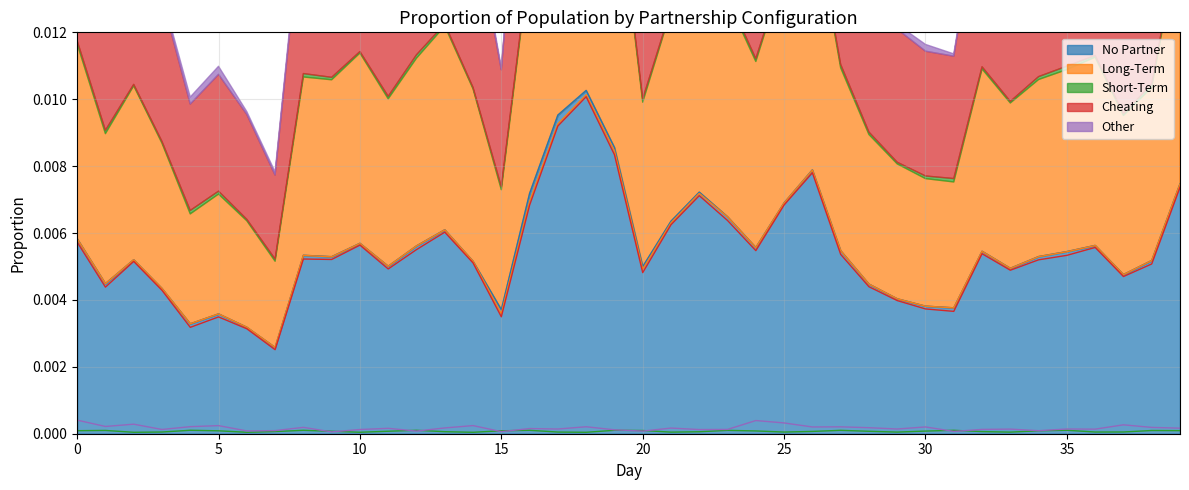

At how many categories does at least one series exceed 0?

40